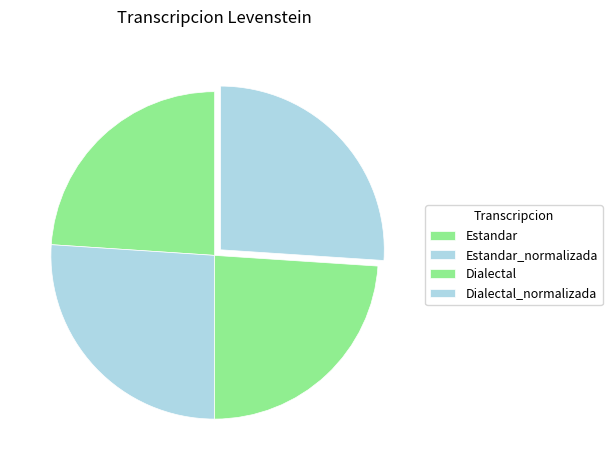

What is the smallest slice in the pie chart?

Estandar